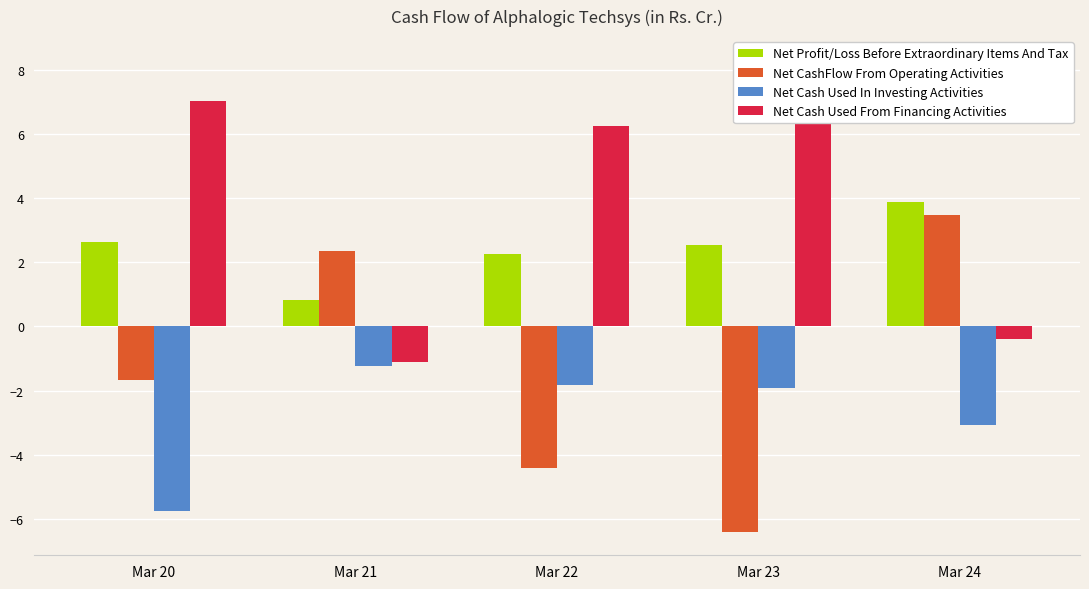

Rank the series at Mar 21 from highest to lowest value.

Net CashFlow From Operating Activities, Net Profit/Loss Before Extraordinary Items And Tax, Net Cash Used From Financing Activities, Net Cash Used In Investing Activities